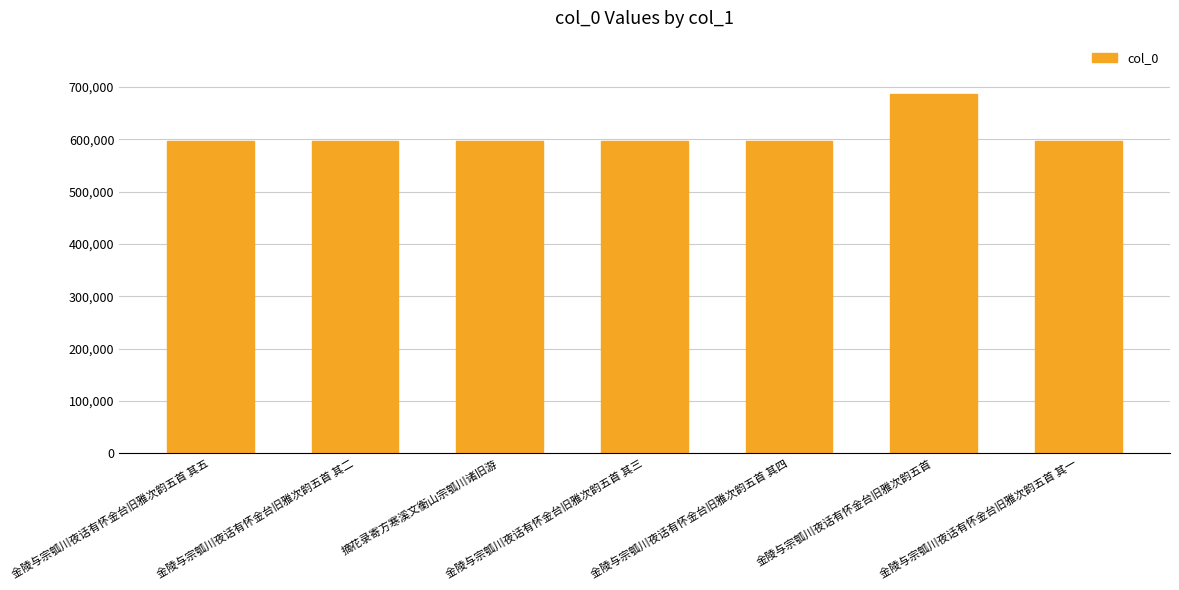

What is the difference between the maximum and minimum values?

89613